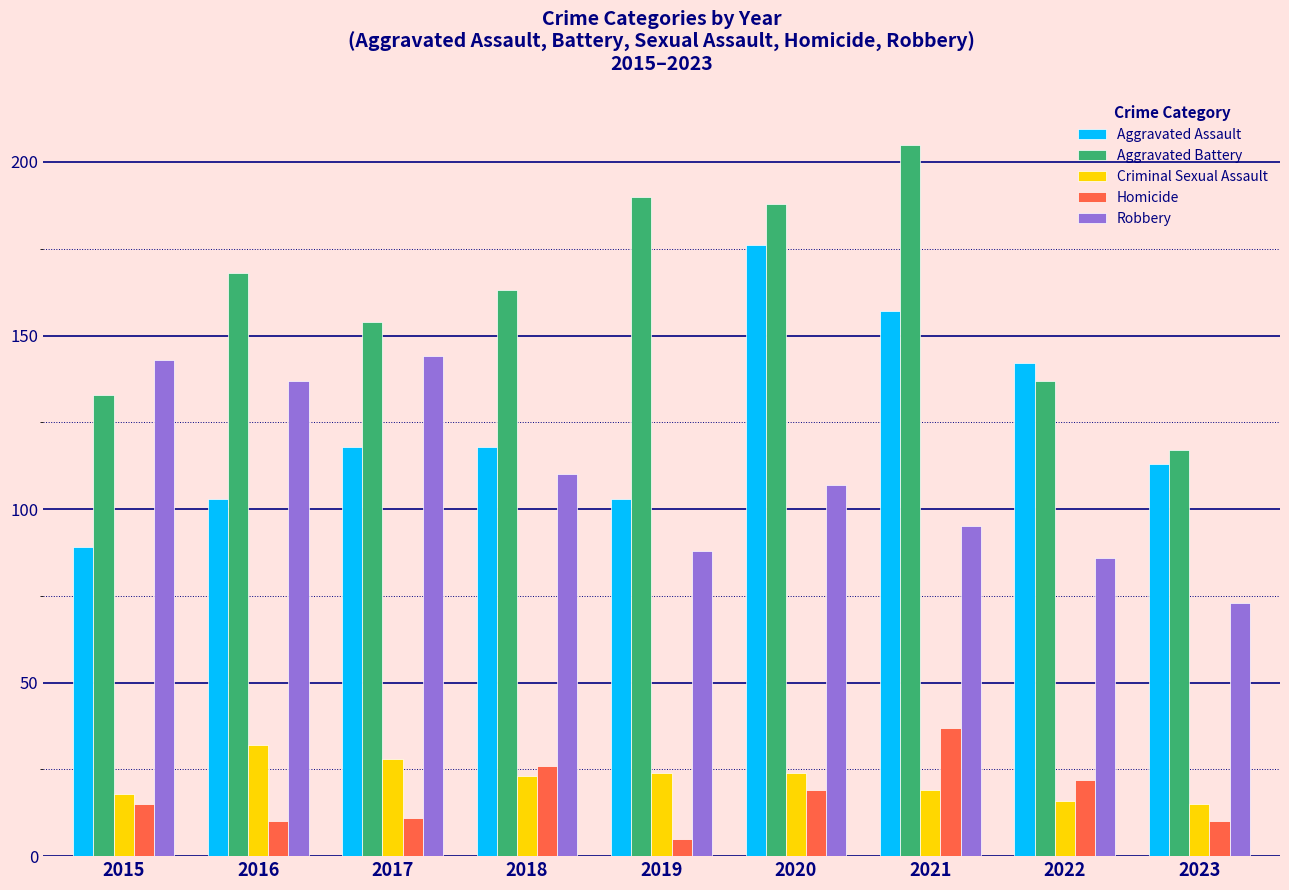

Which category has the lowest value in the Robbery series?

2023